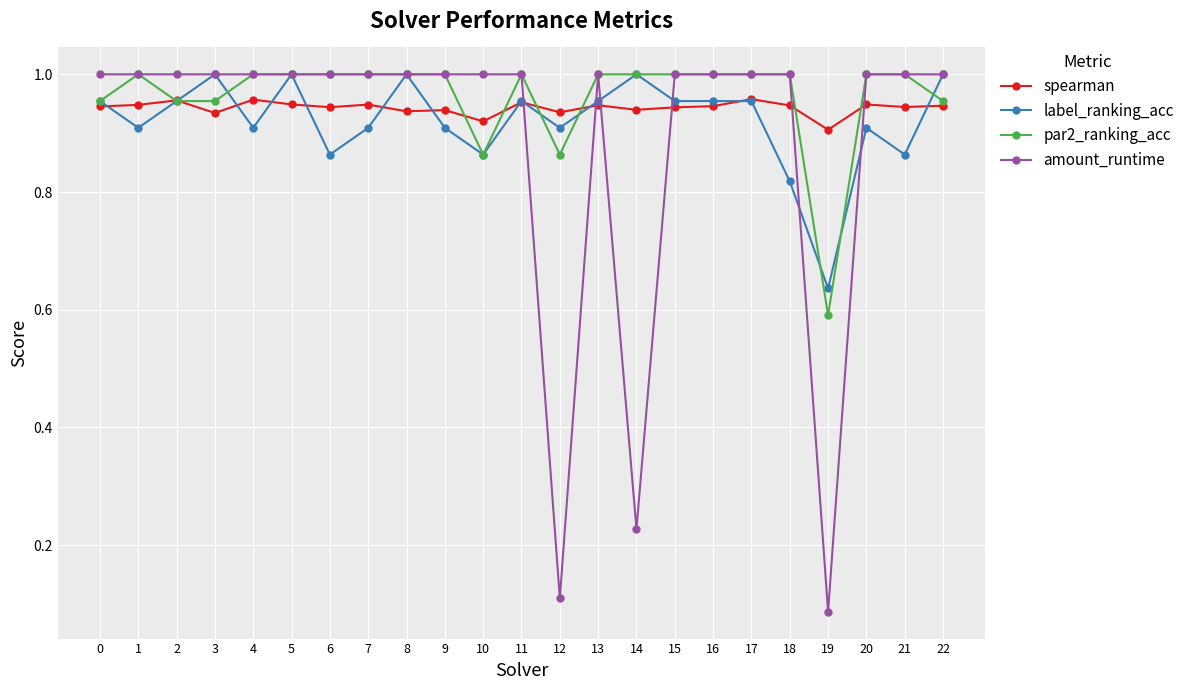

True or false: par2_ranking_acc has a value of 1.0 at 1.

True